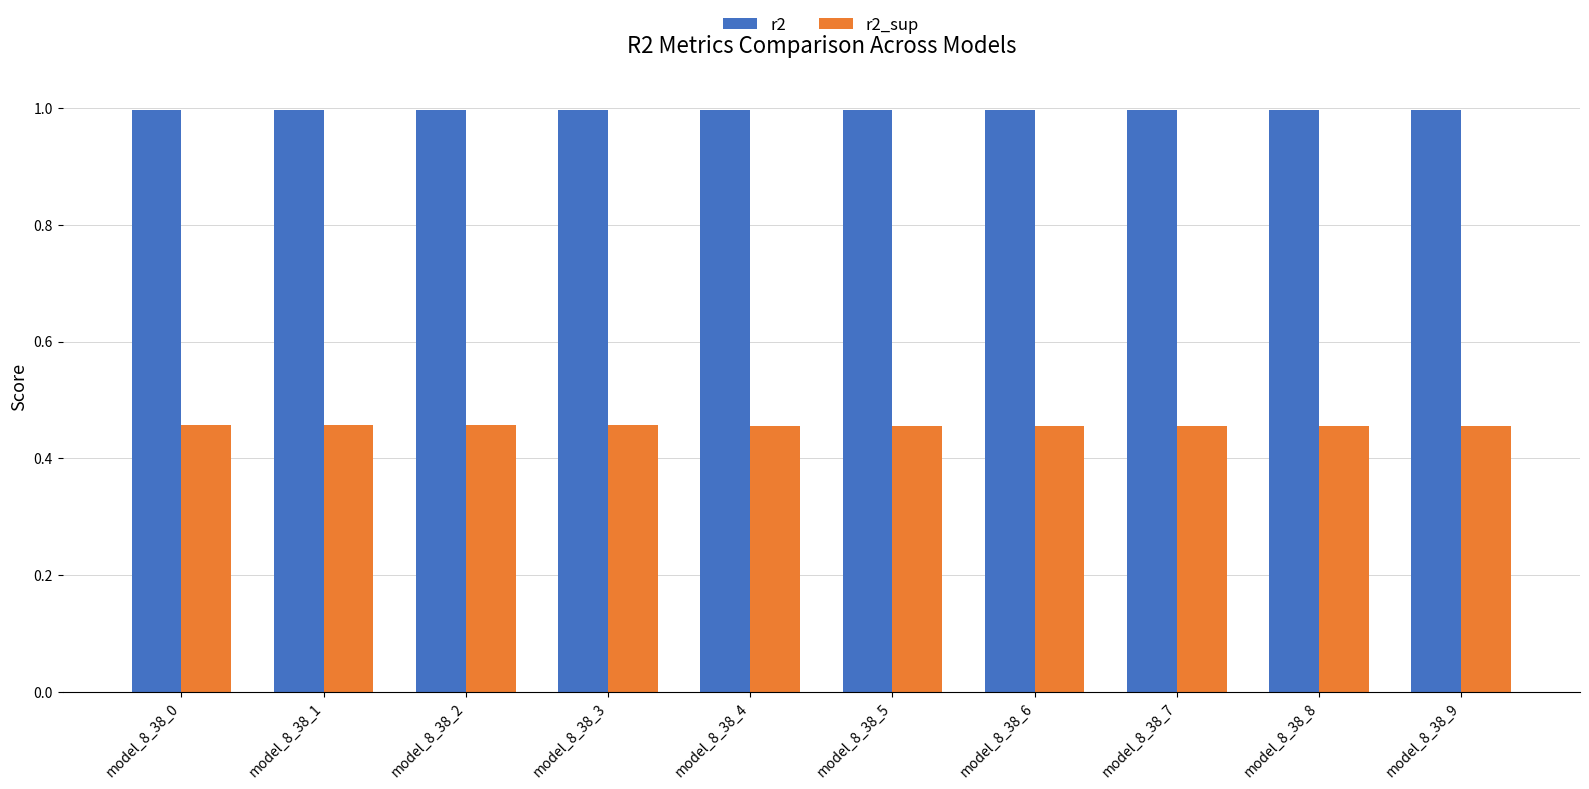

True or false: r2_sup has a value of 0.2 at model_8_38_1.

False